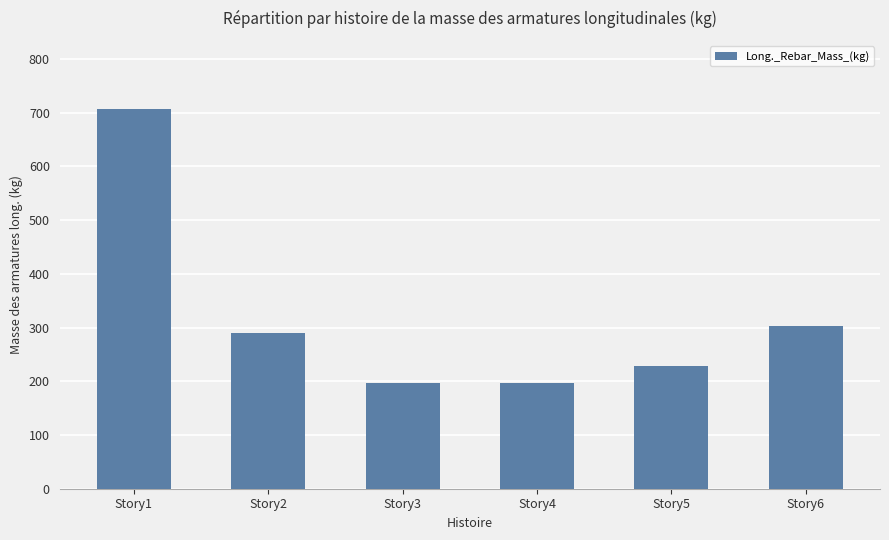

Which category has the highest value across all series?

Story1